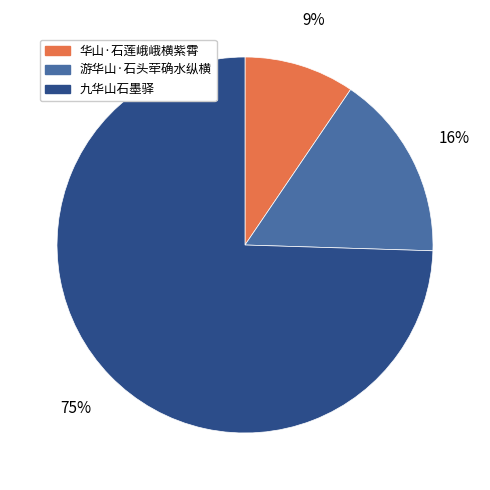

Does 游华山·石头荦确水纵横 represent more than half of the total?

No